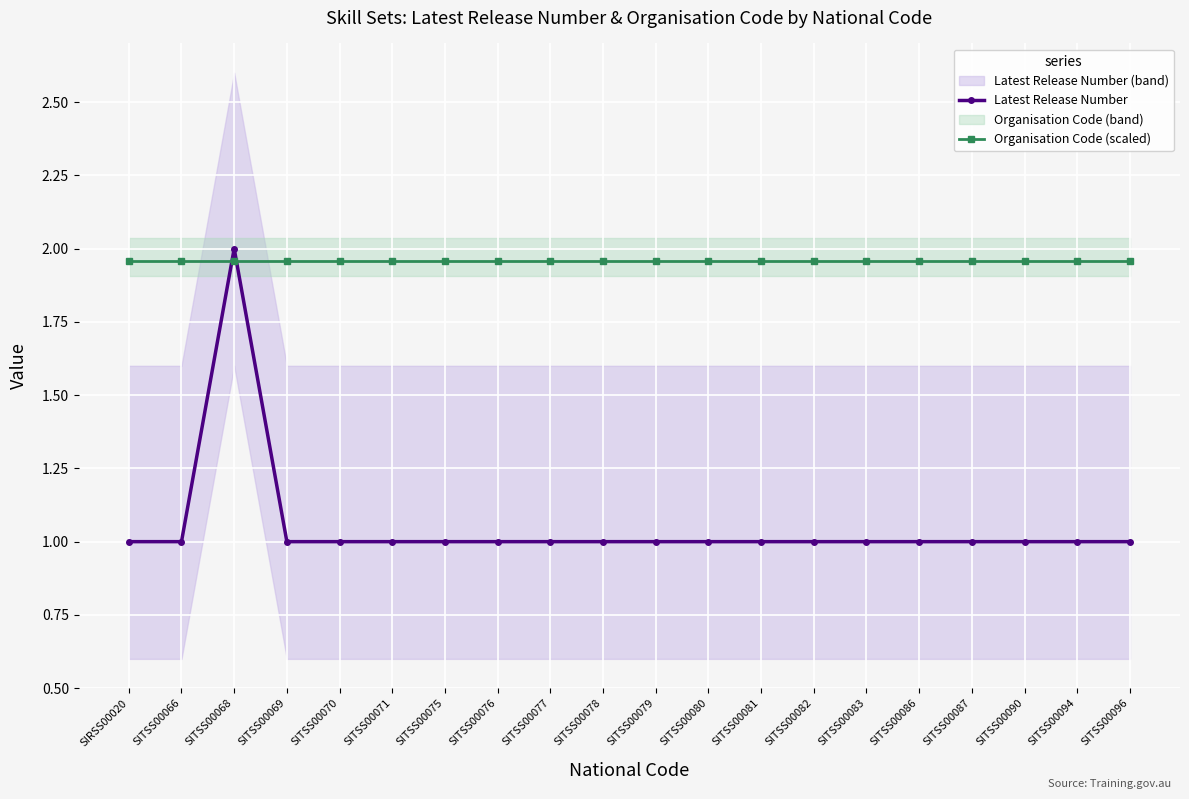

After their last crossing, which series has the higher values: Organisation Code (scaled) or Latest Release Number?

Organisation Code (scaled)